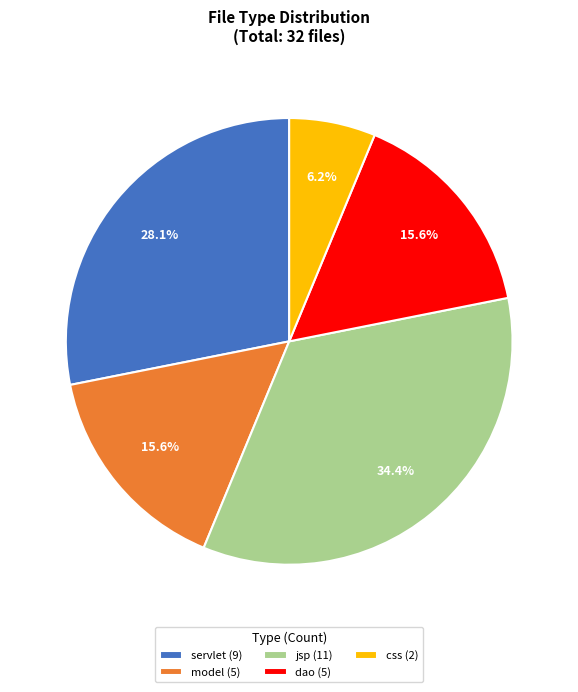

How many segments does this pie chart have?

5